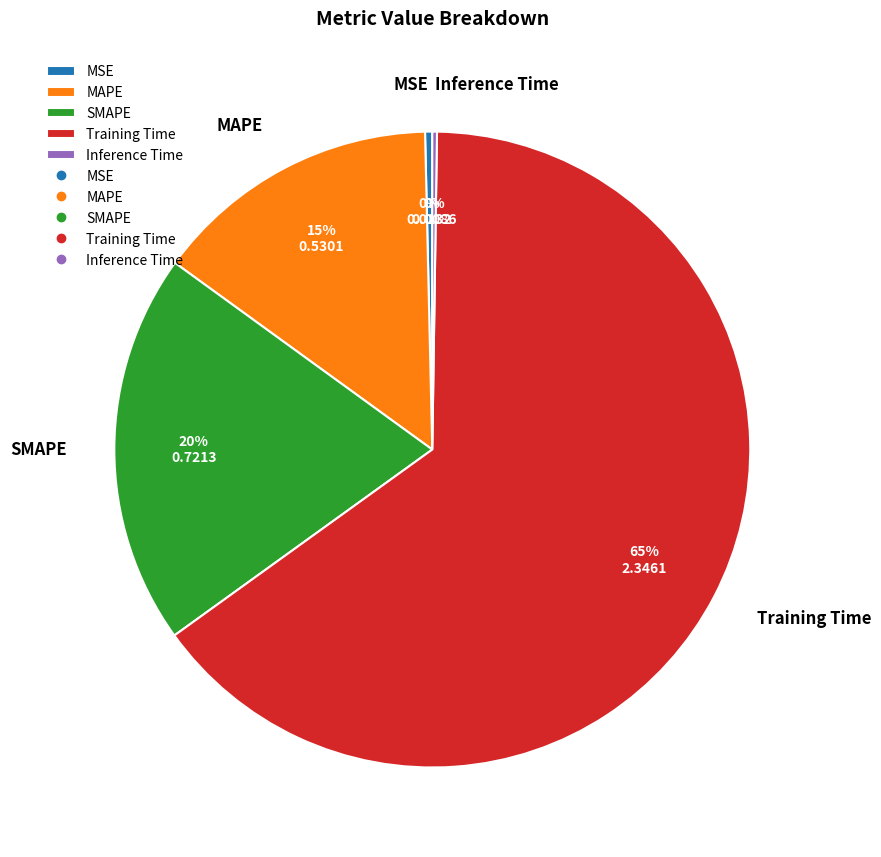

What percentage is the Training Time slice, to the nearest percent?

65%